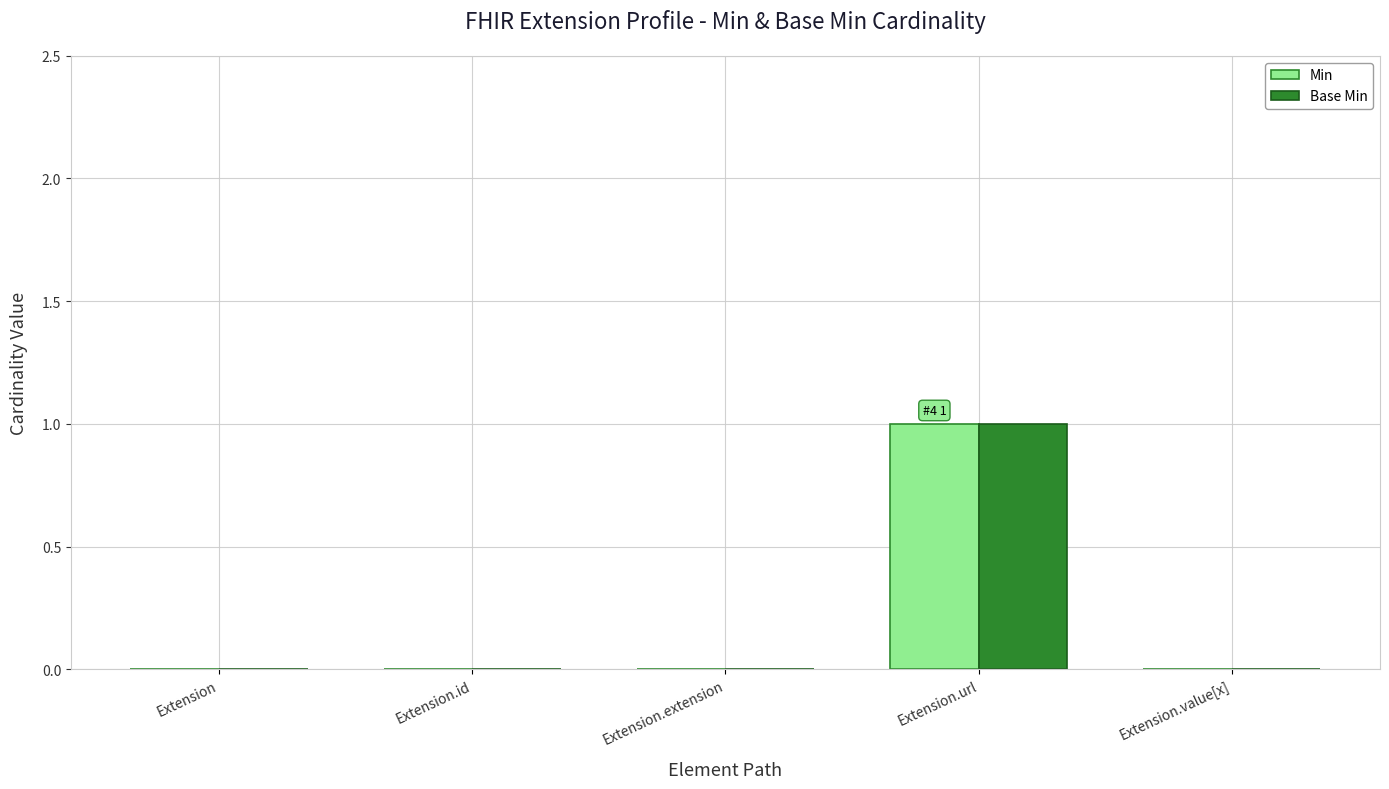

How many data points does each series have?

5